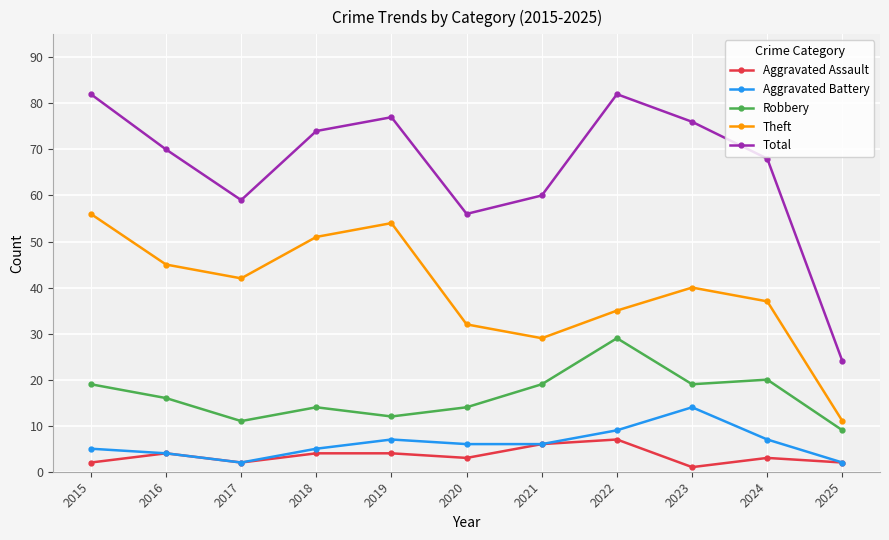

What is the difference between the Aggravated Assault values at 2015 and 2023?

1